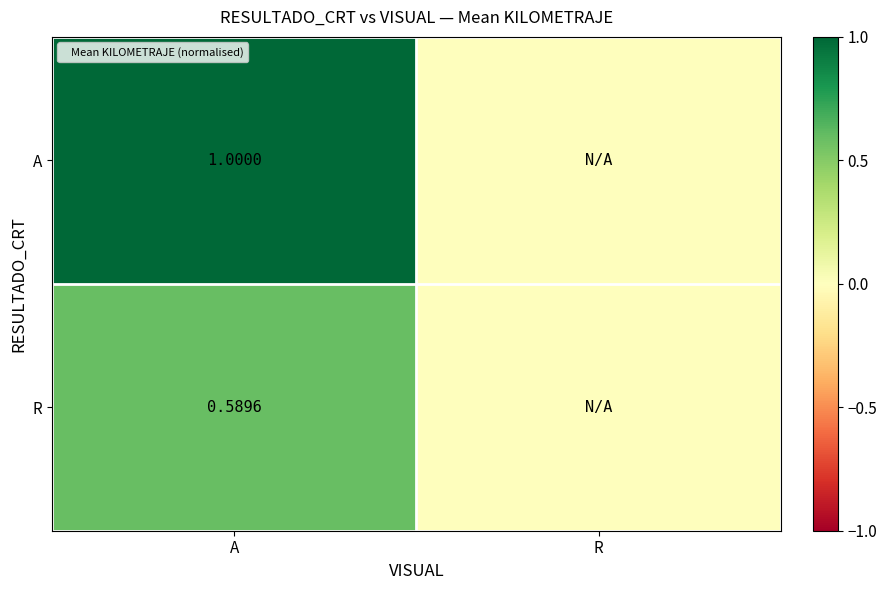

Which category has the lowest value across all series?

R